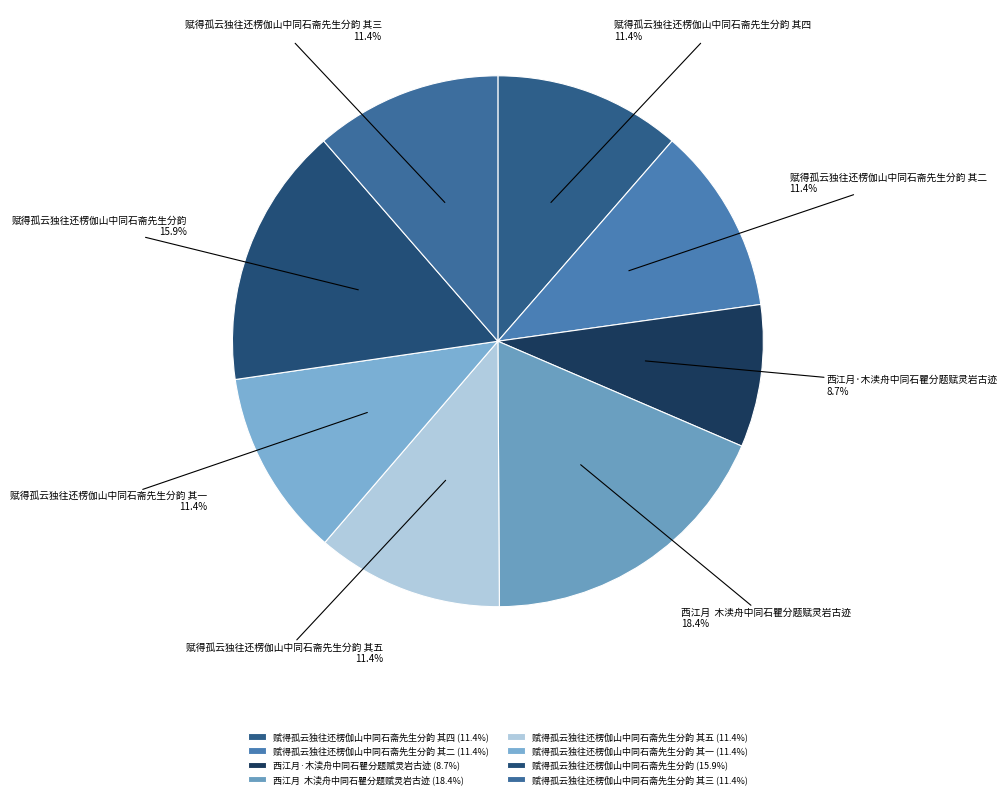

What percentage is NOT represented by 赋得孤云独往还楞伽山中同石斋先生分韵 其二?

88.6%